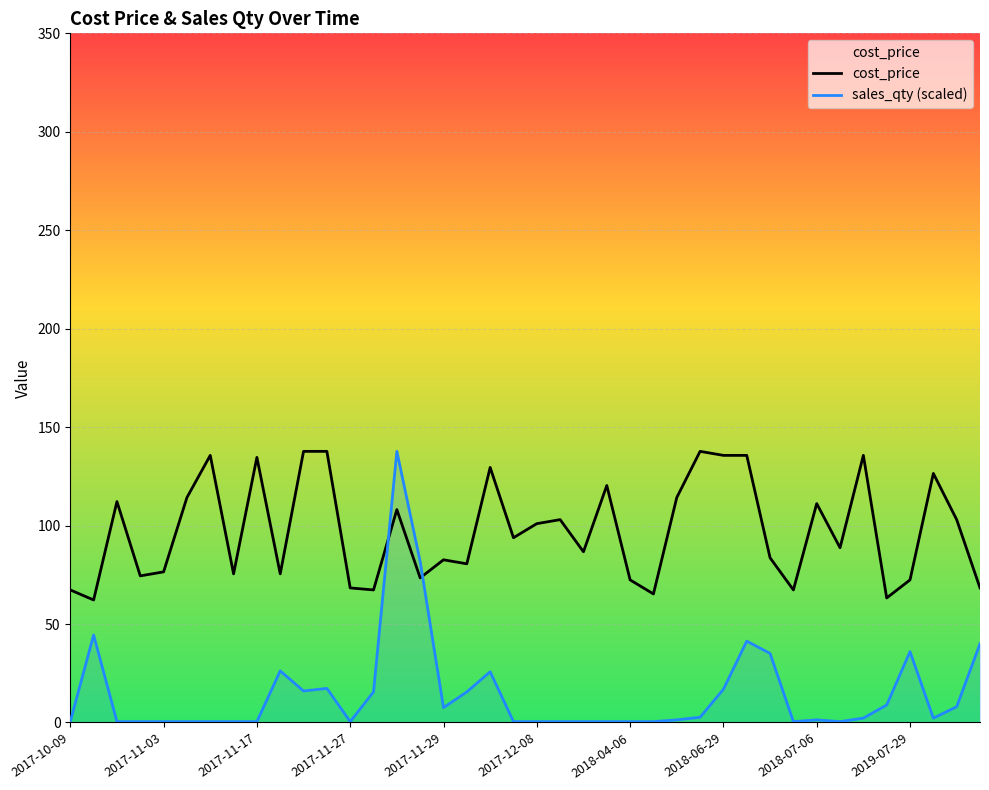

How many lines are shown in the chart?

2